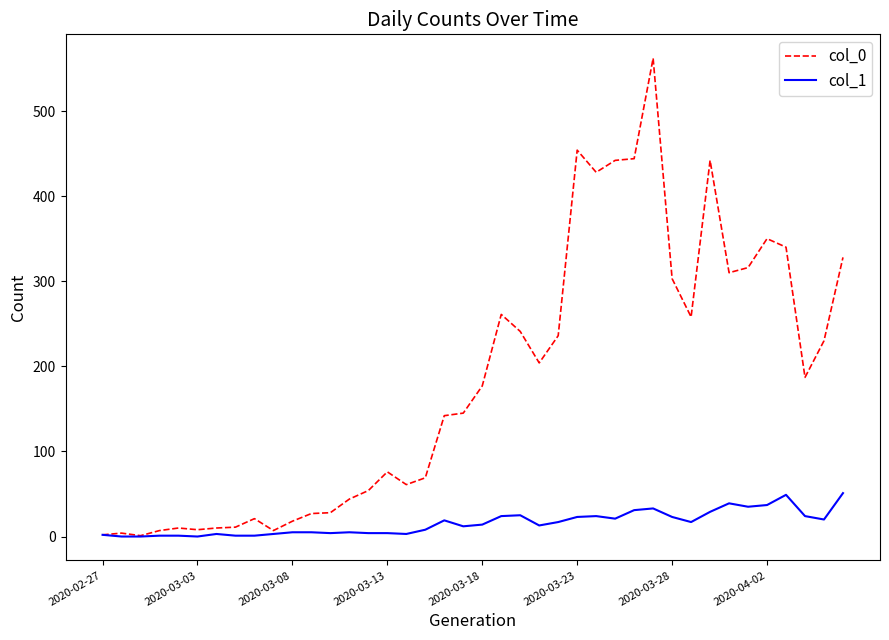

List the series in order of their overall mean, highest first.

col_0, col_1